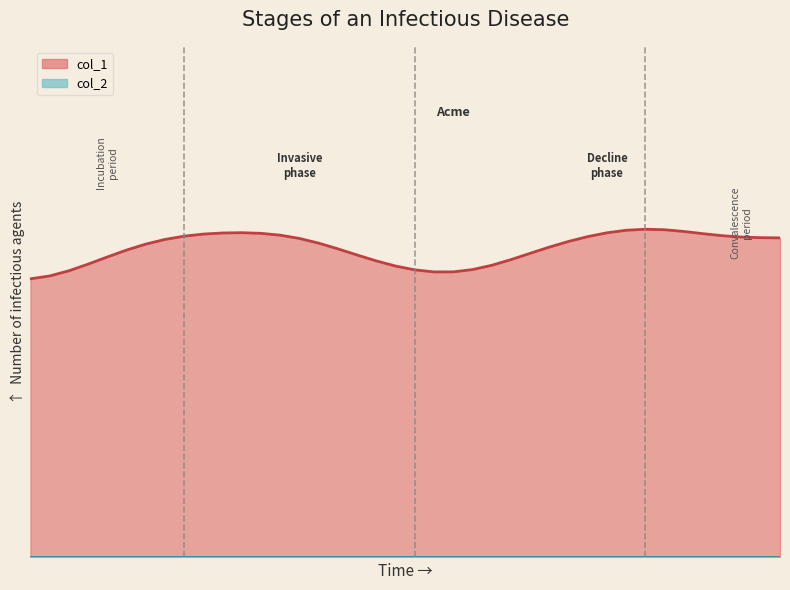

What is the average value of the col_1 series?

0.7